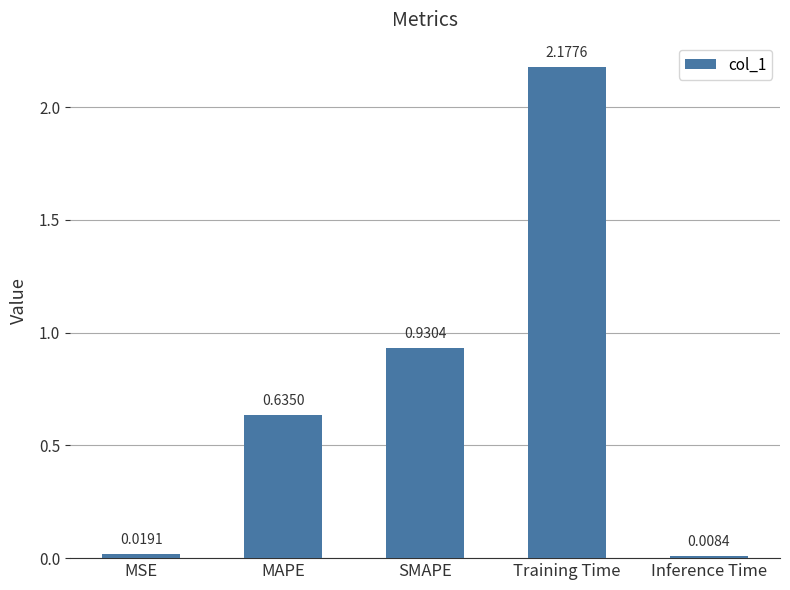

At which label is the value closest to 1?

SMAPE